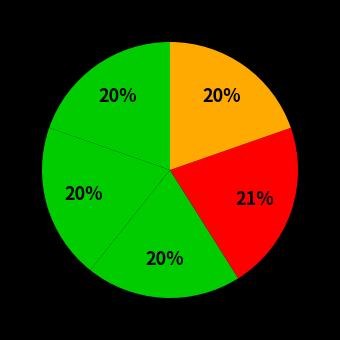

Count the number of slices in the pie.

5